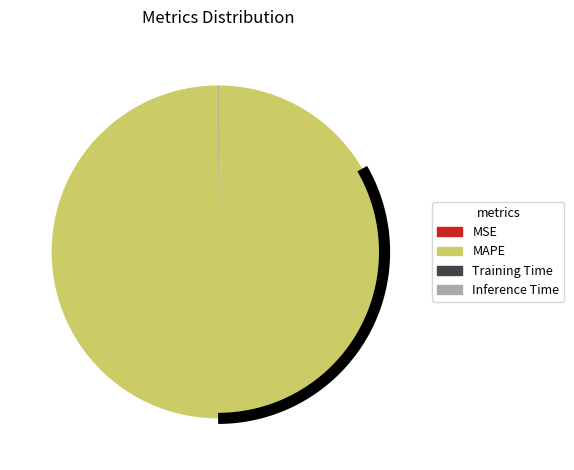

Which slice represents more than half of the pie?

MAPE